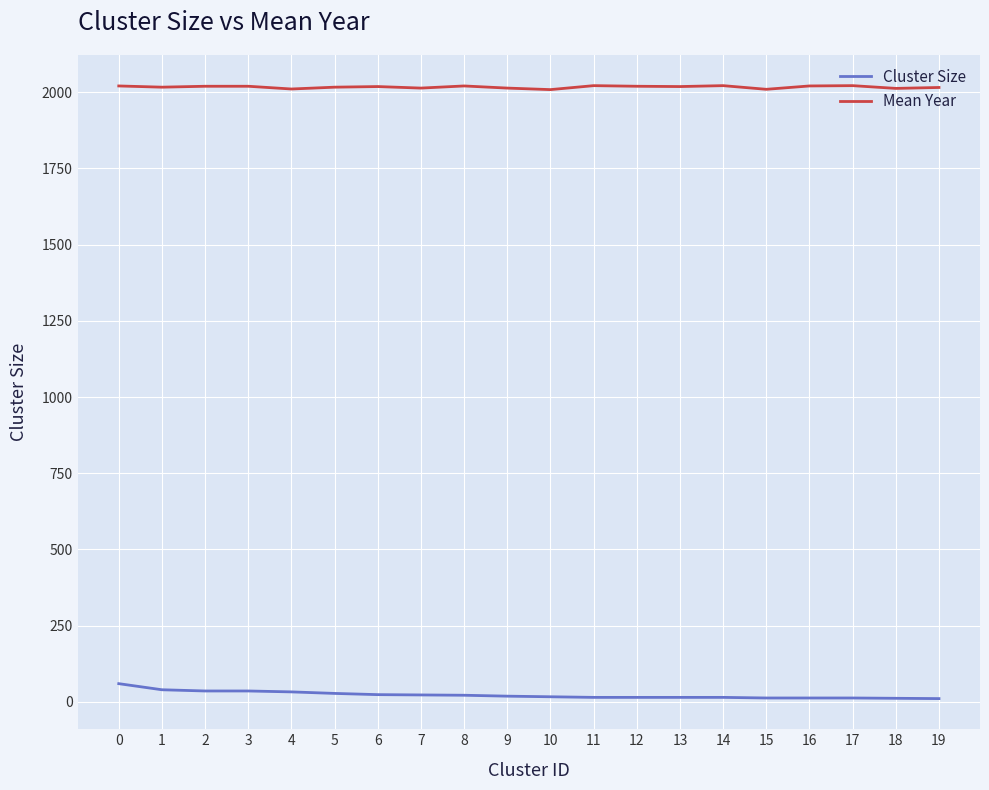

What is the difference between the maximum and minimum values in the Cluster Size series?

49